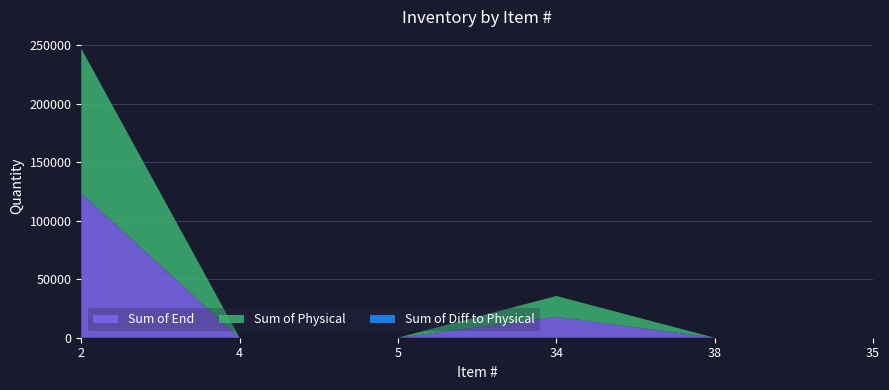

Reading left to right, extract all data points from this chart.

Sum of End: 123564.0	0.0	0.0	17844.0	0.4	0.0
Sum of Physical: 123564.0	0.0	0.0	17844.0	0.4	0.0
Sum of Diff to Physical: 0.0	0.0	0.0	0.0	0.0	0.0